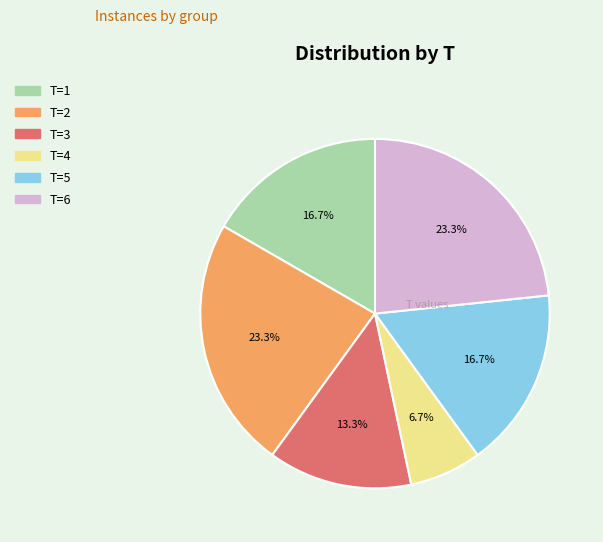

Does any single category account for the majority?

No